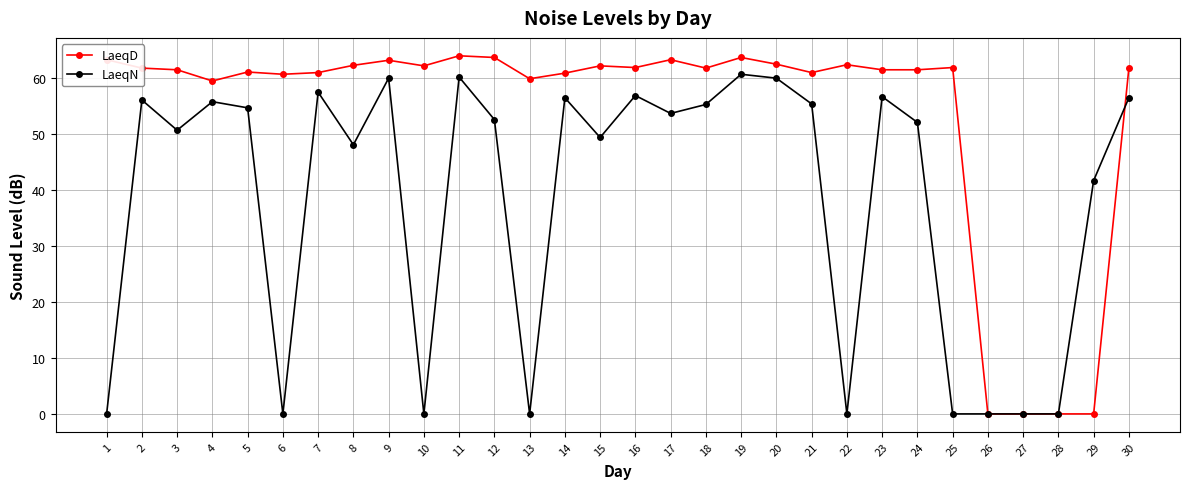

What is the greatest value displayed?

64.0